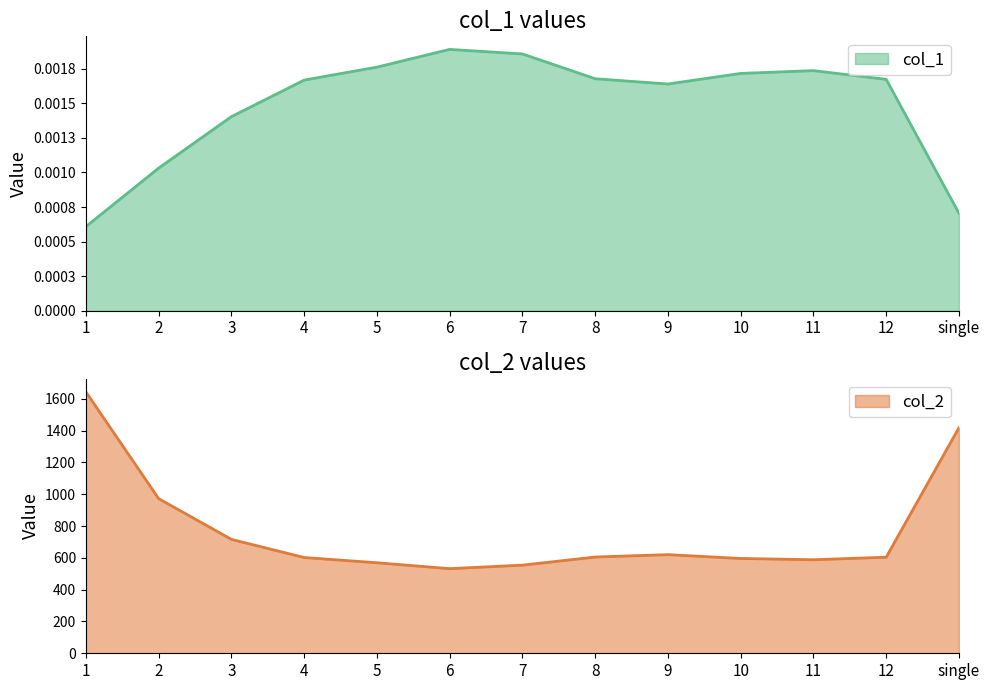

How many lines are shown in the chart?

2